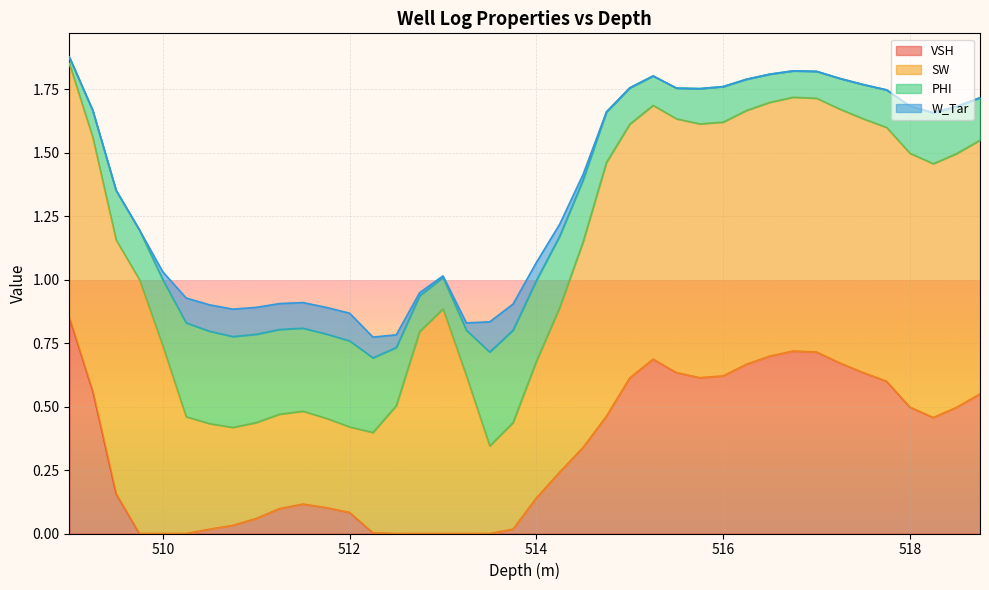

What position from the right is 513.75?

21